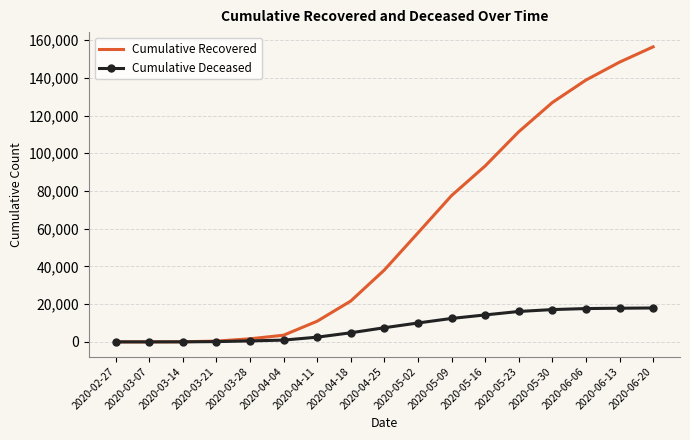

Is the value of Cumulative Deceased at 2020-05-02 greater than the value of Cumulative Recovered at 2020-06-20?

No